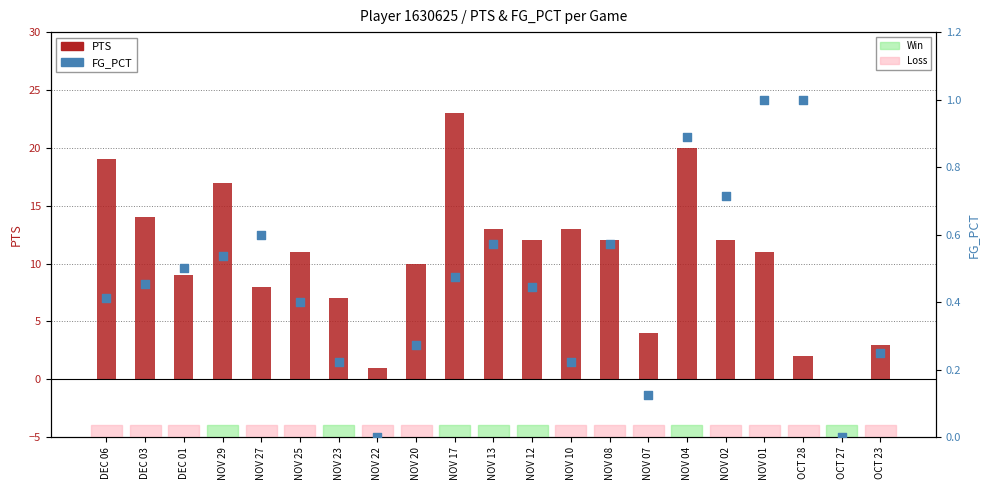

Is the value of FG_PCT at NOV 27 greater than the value of PTS at NOV 10?

No